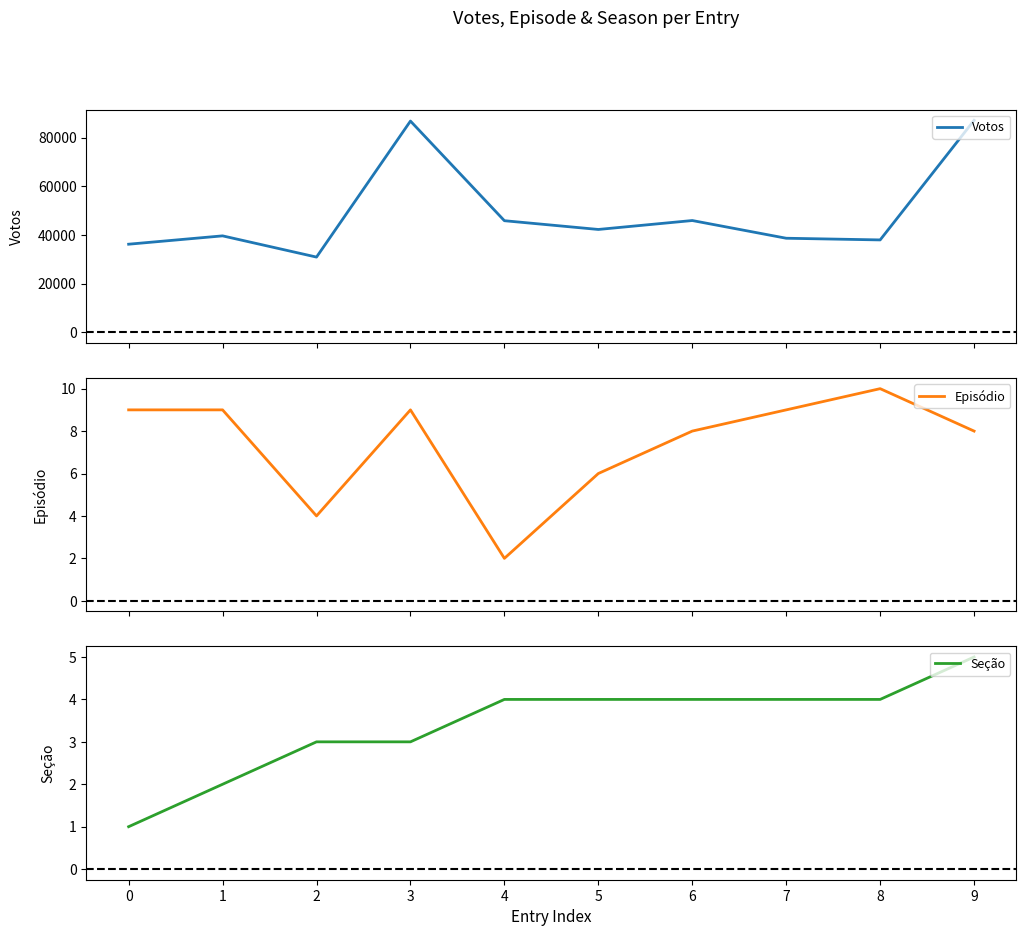

What are all the series names shown in the legend?

Votos, Episódio, Seção